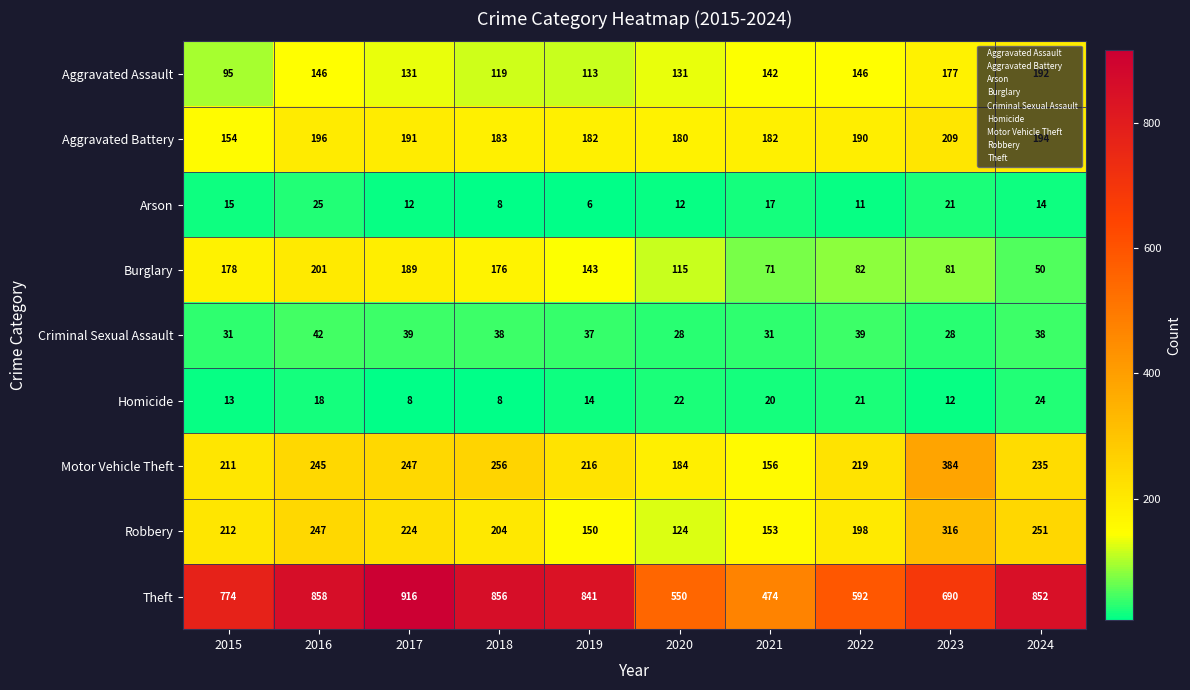

What is the difference between the second highest and minimum values in the Arson series?

15